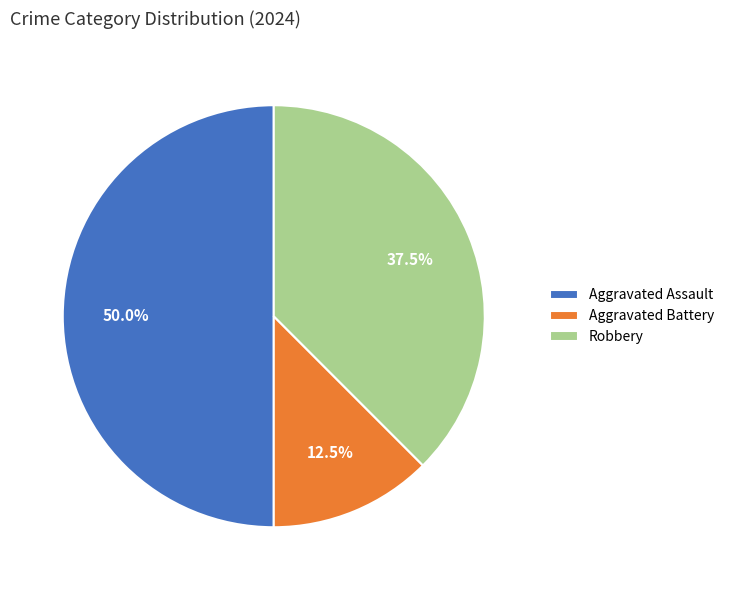

Which has a higher value, Aggravated Battery or Robbery?

Robbery